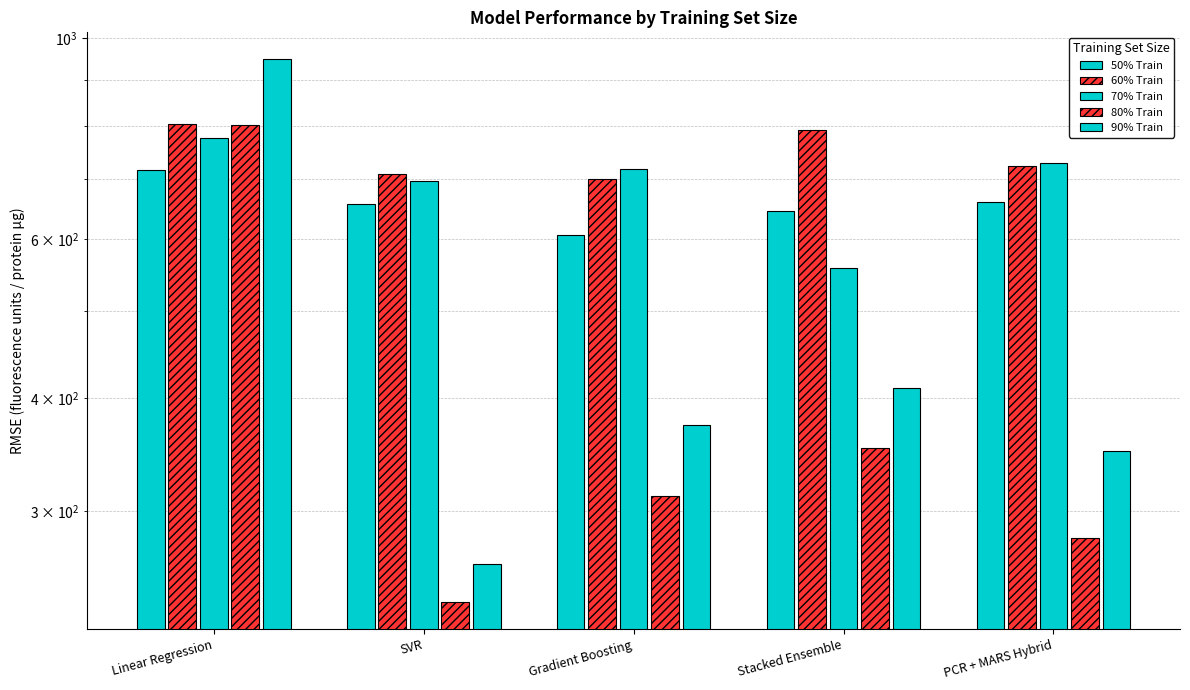

At which label does 80% Train first exceed 311?

Linear Regression